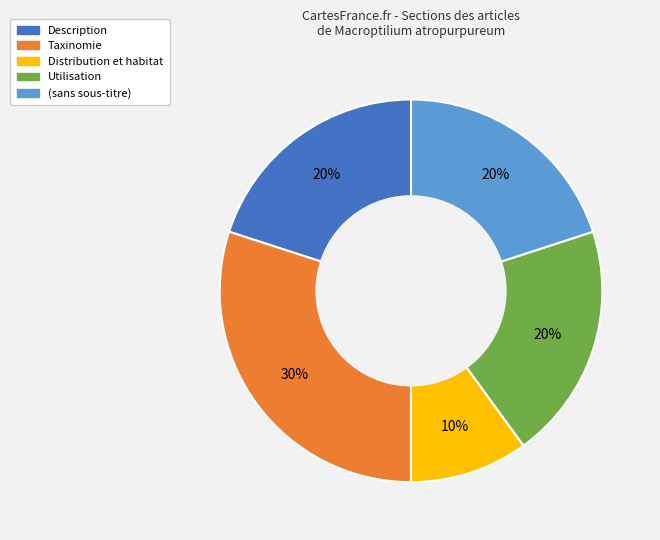

To the nearest percent, what is the average slice percentage?

20%